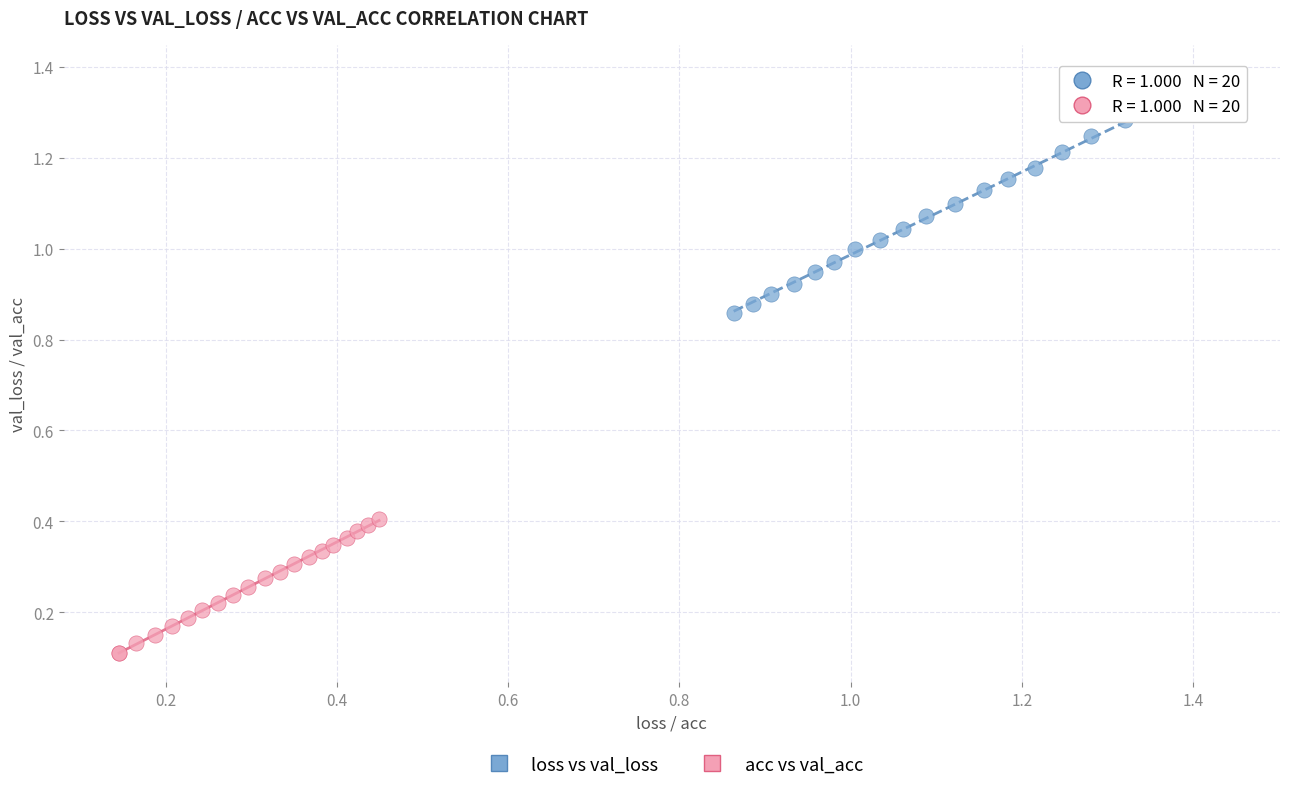

What are all the series names shown in the legend?

loss vs val_loss, acc vs val_acc